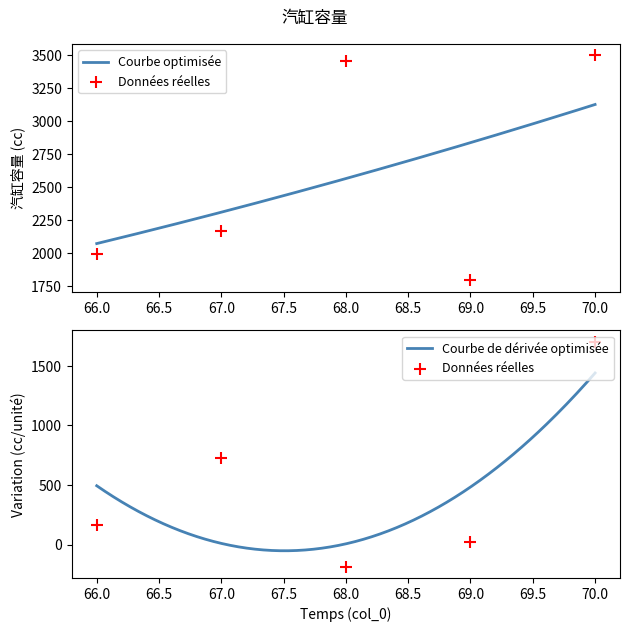

What is the change in value from 68 to 69?

-1662